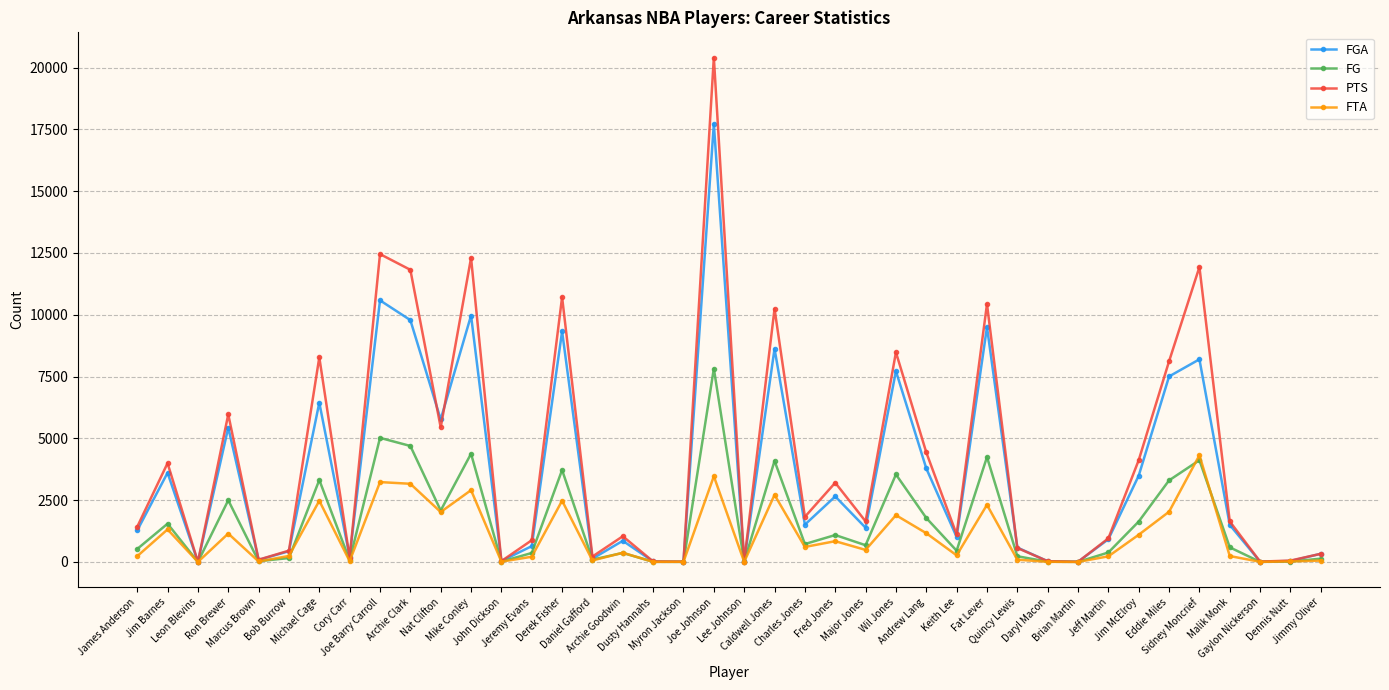

At which category does FGA reach its first local peak?

Jim Barnes